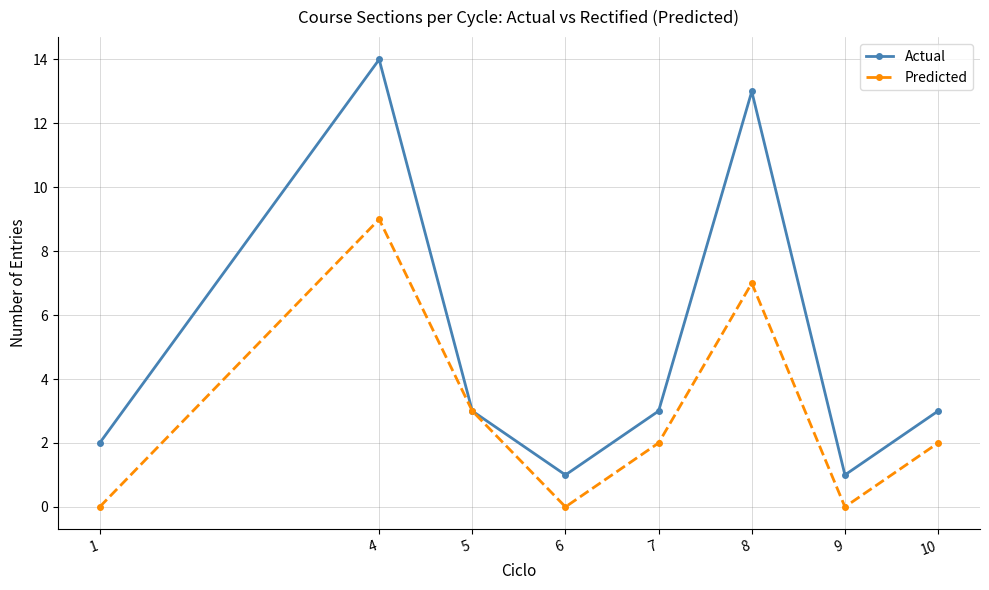

Read the Predicted value at 8.

7